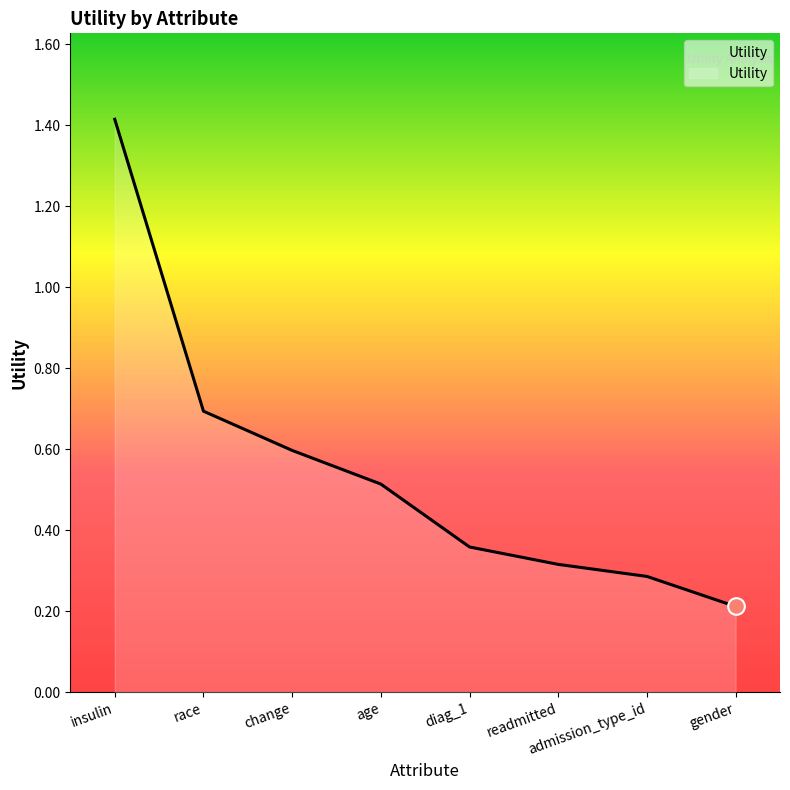

What is the greatest value displayed?

1.4